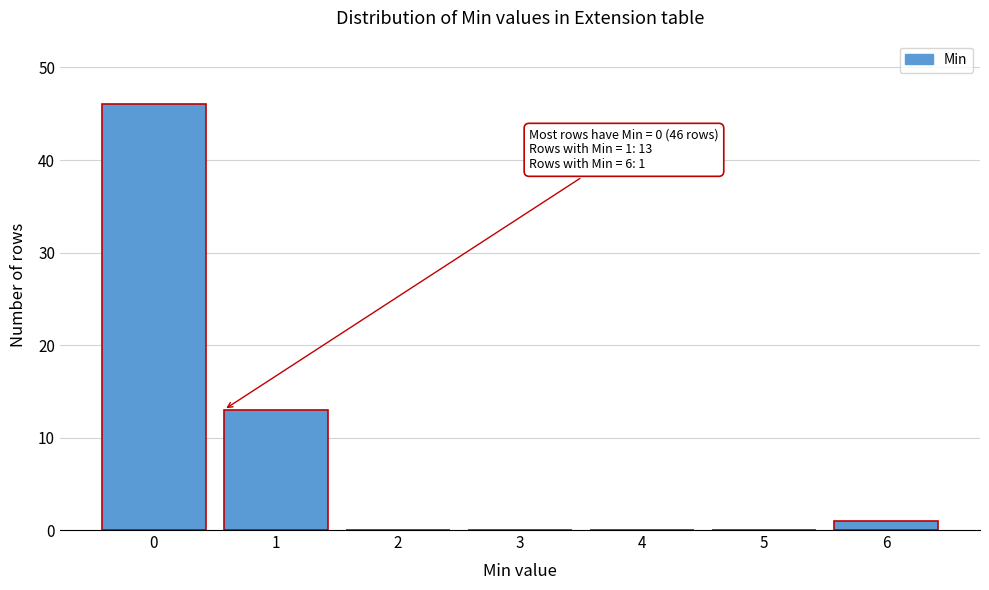

Reading right to left, list all the values displayed in this chart.

6=1	5=0	4=0	3=0	2=0	1=13	0=46